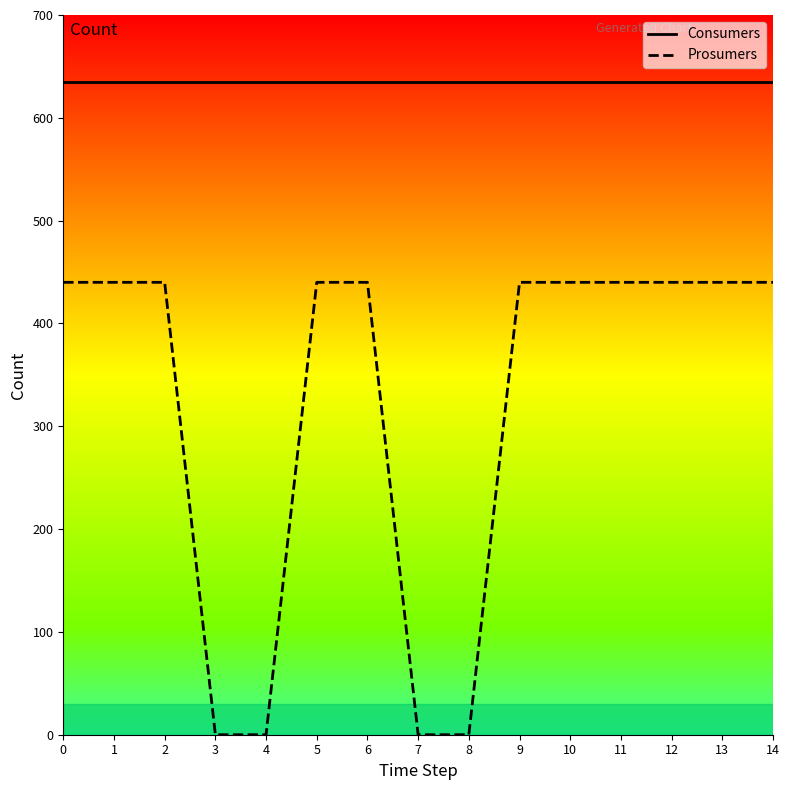

What is the lowest value of the Consumers series?

635